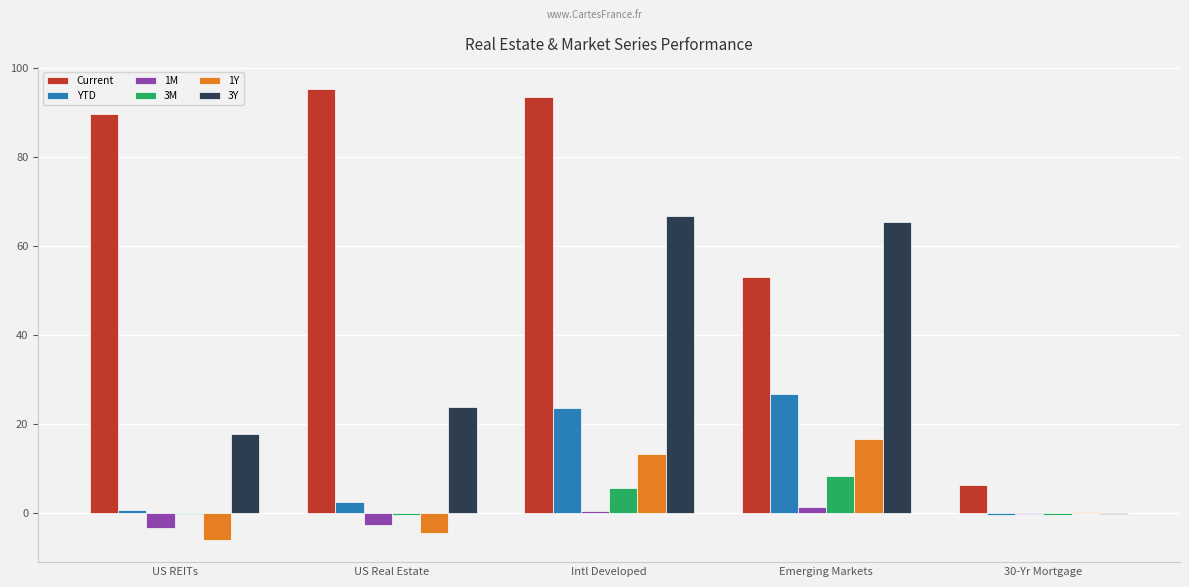

Between US Real Estate and 30-Yr Mortgage, which series saw the biggest shift?

Current